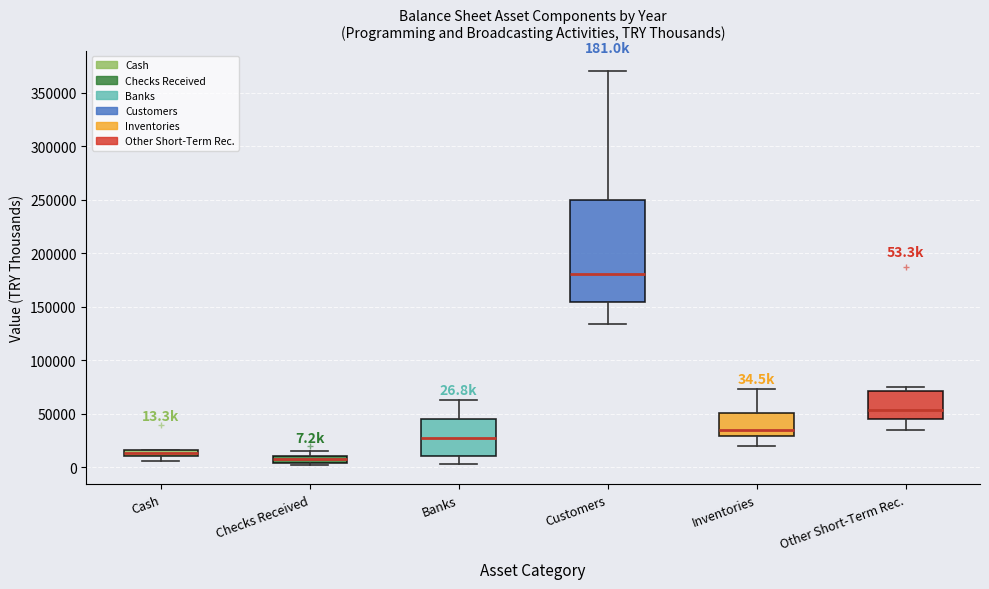

Comparing the boxes themselves (not the whiskers), which one is the tallest?

Customers